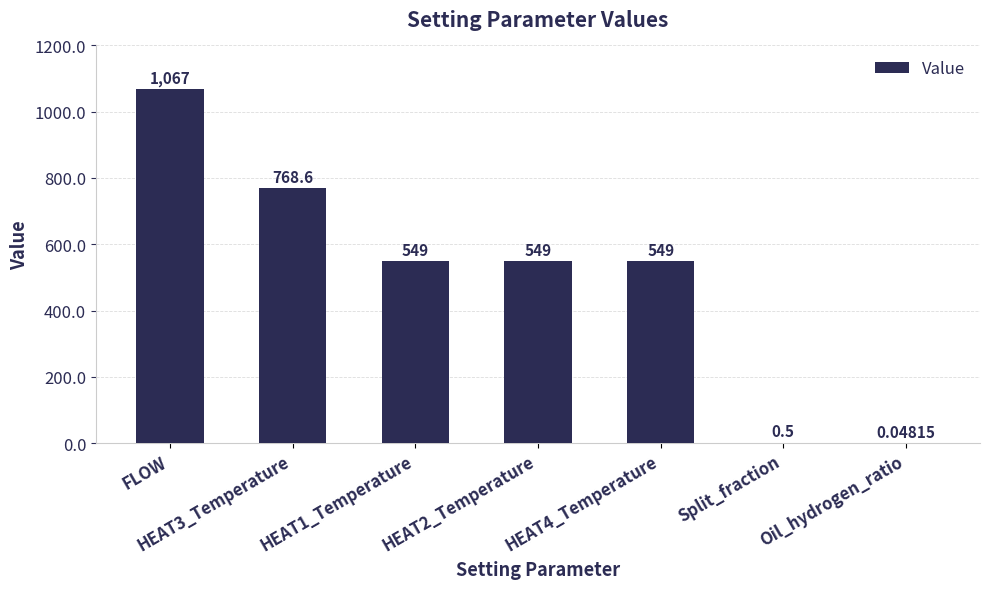

At which category does the chart reach its peak across all series?

FLOW